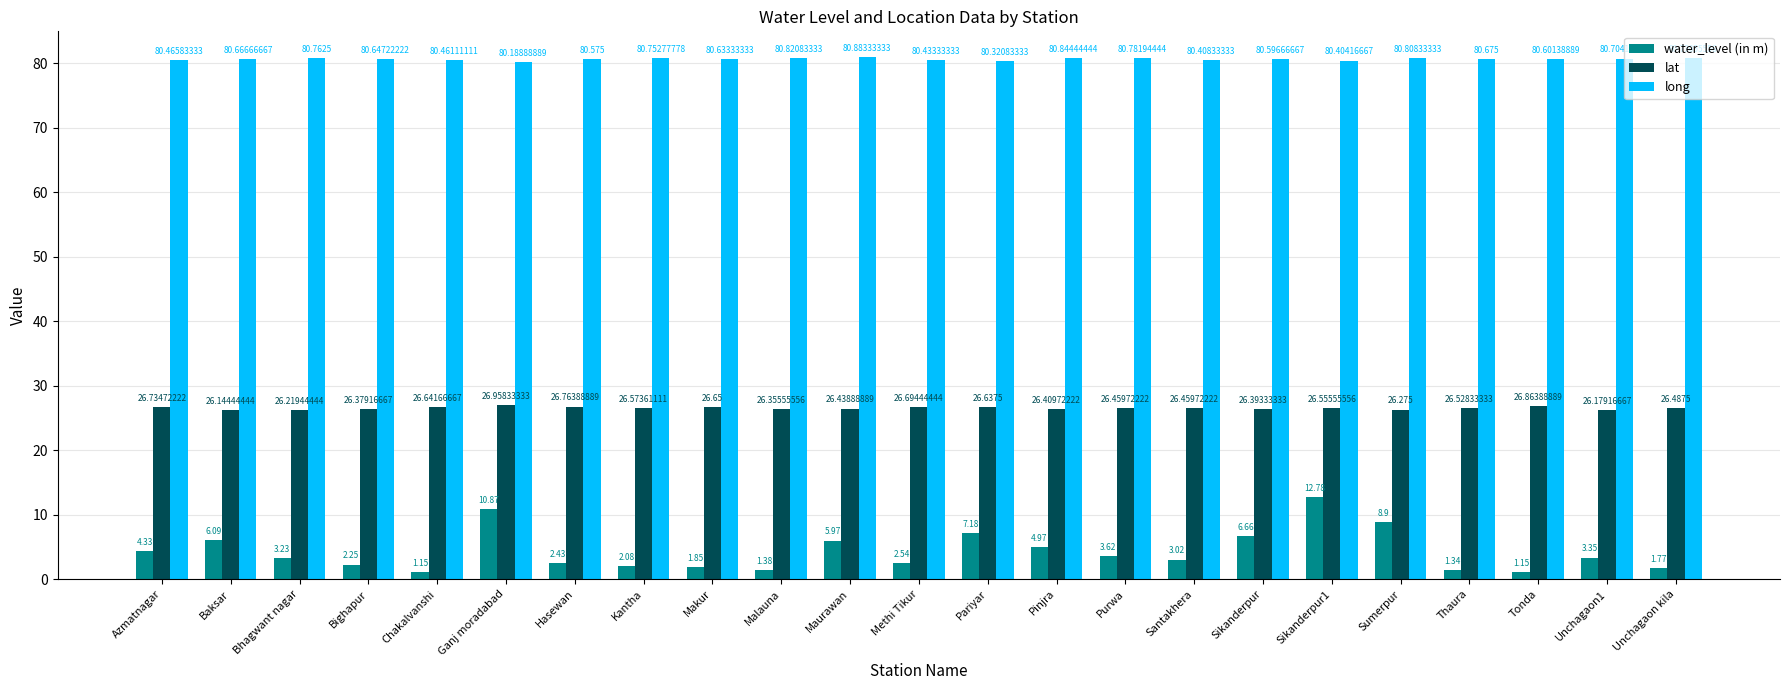

Which series has the largest total across all categories?

long